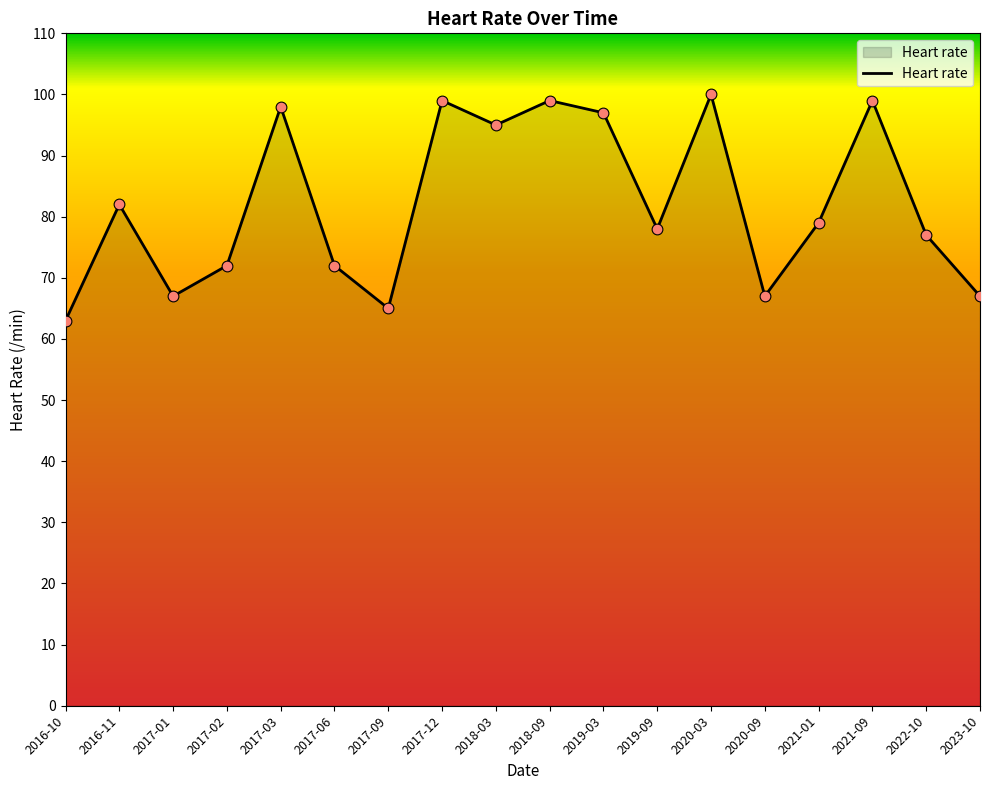

What is the ratio of the value at 2017-09 to the value at 2021-01?

0.8